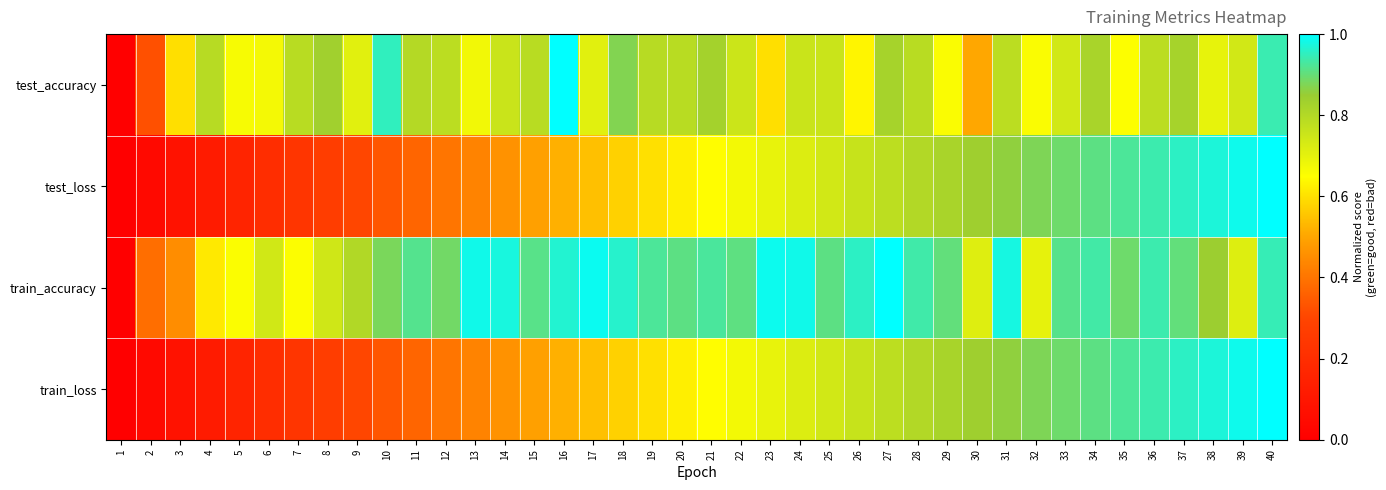

What is the maximum value shown in the chart?

1.0